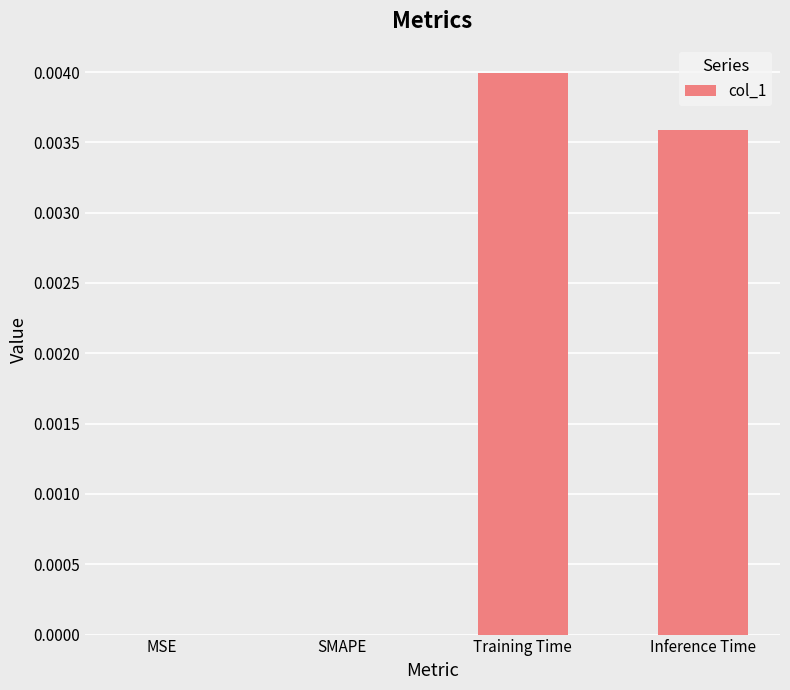

At which category does the chart reach its peak across all series?

Training Time